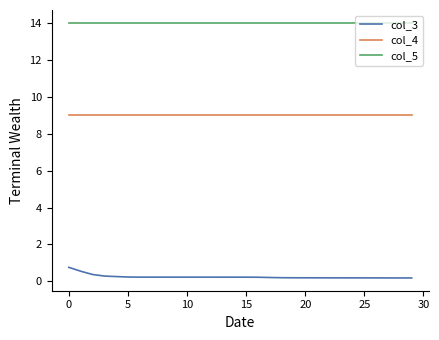

List the series in order of their peak value, highest first.

col_5, col_4, col_3